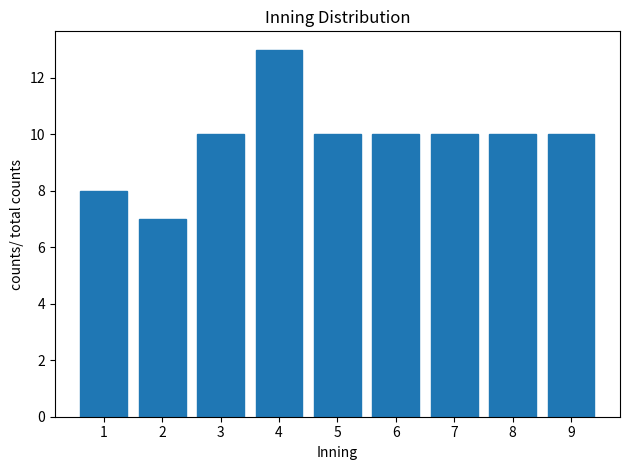

Which range on the x-axis has the tallest bar?

3.5 to 4.5